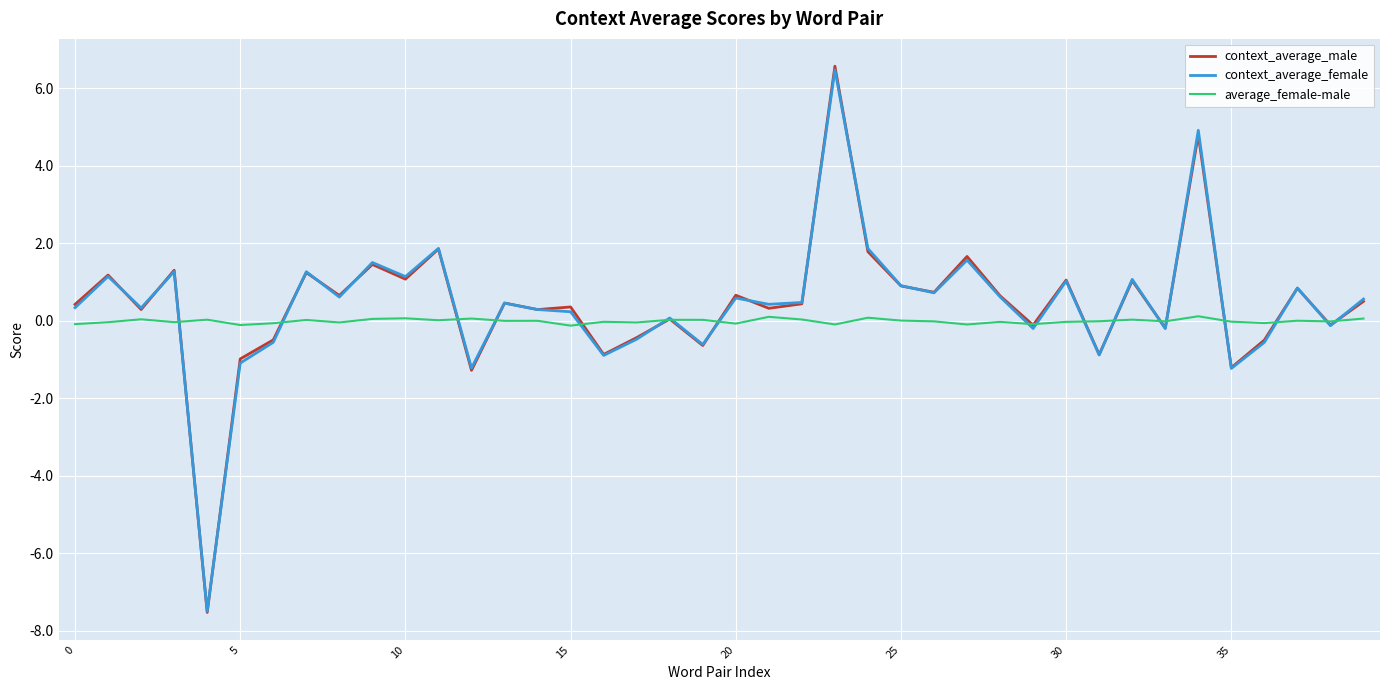

In average_female-male, how many points are higher than both neighbors (excluding endpoints)?

14